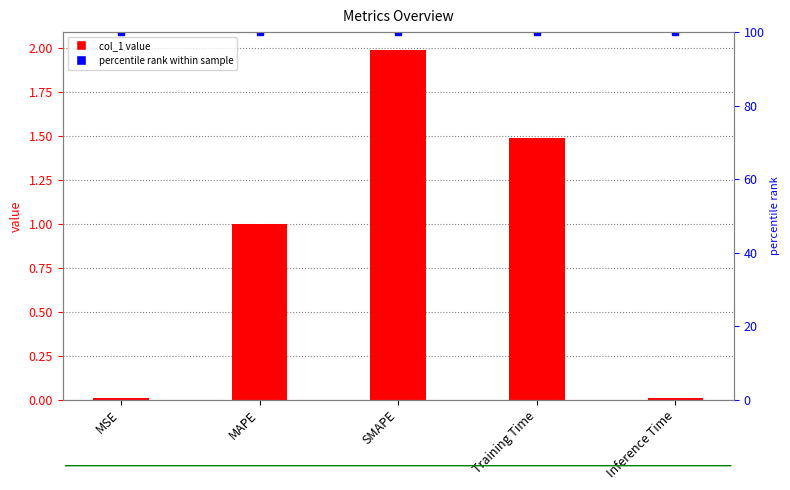

At which category is the sum across all series the highest?

SMAPE